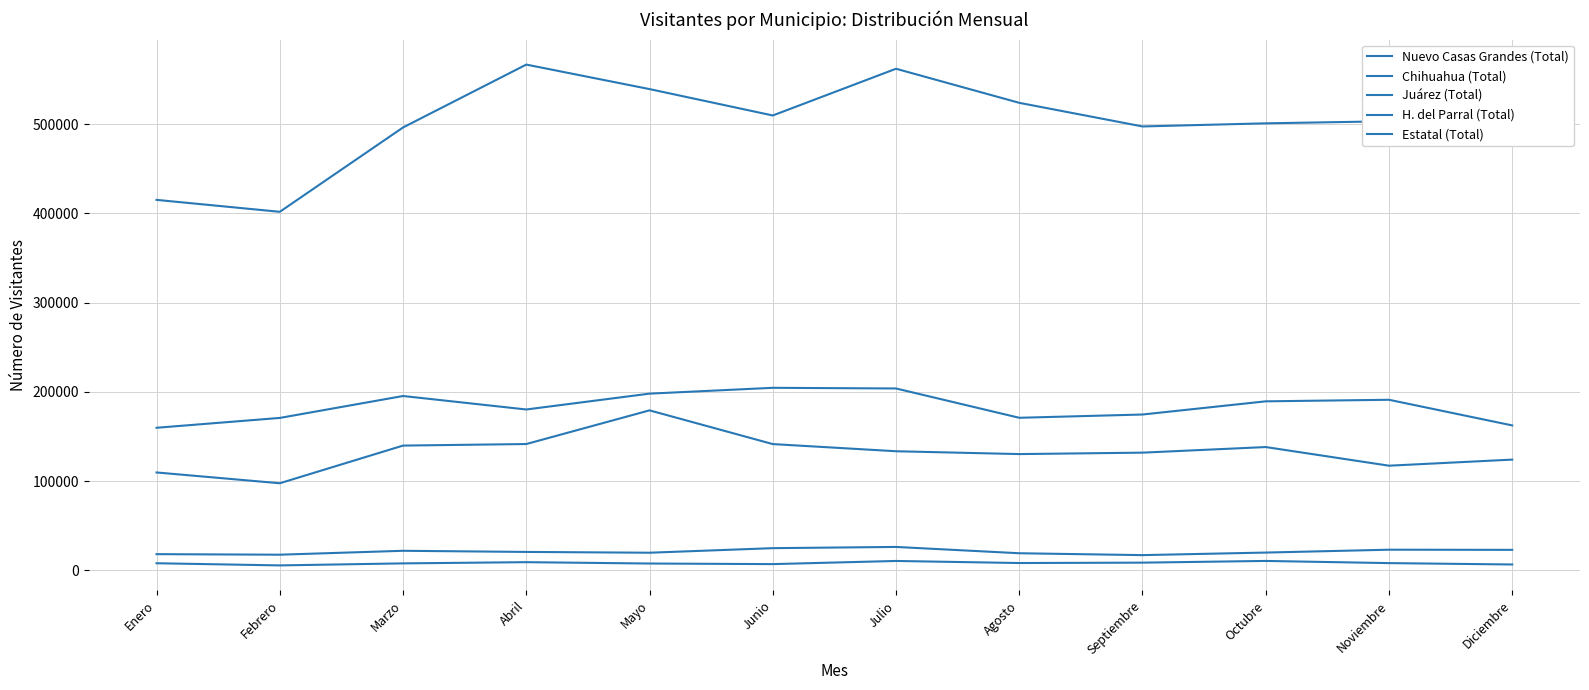

Does the chart have visible grid lines?

Yes